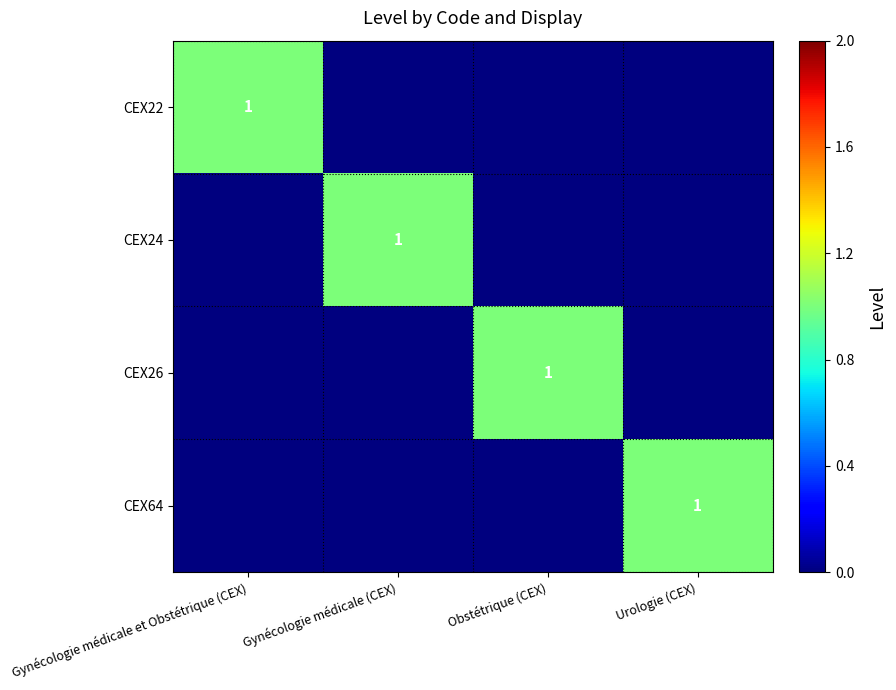

Read the CEX24 value at Gynécologie médicale (CEX).

1